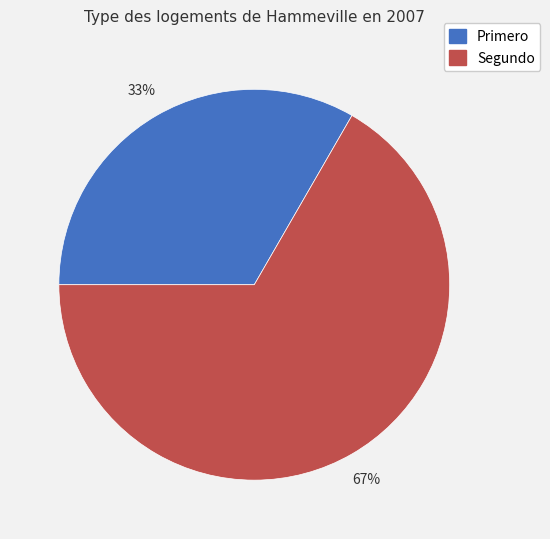

To the nearest percent, what is the average slice percentage?

50%